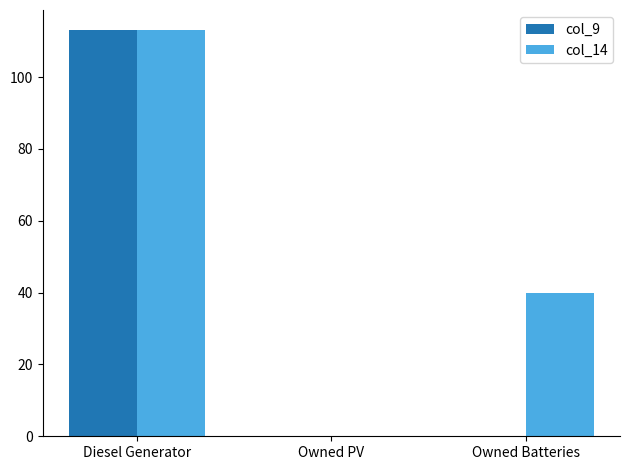

Is it true that col_14 equals 15 at Owned Batteries?

False